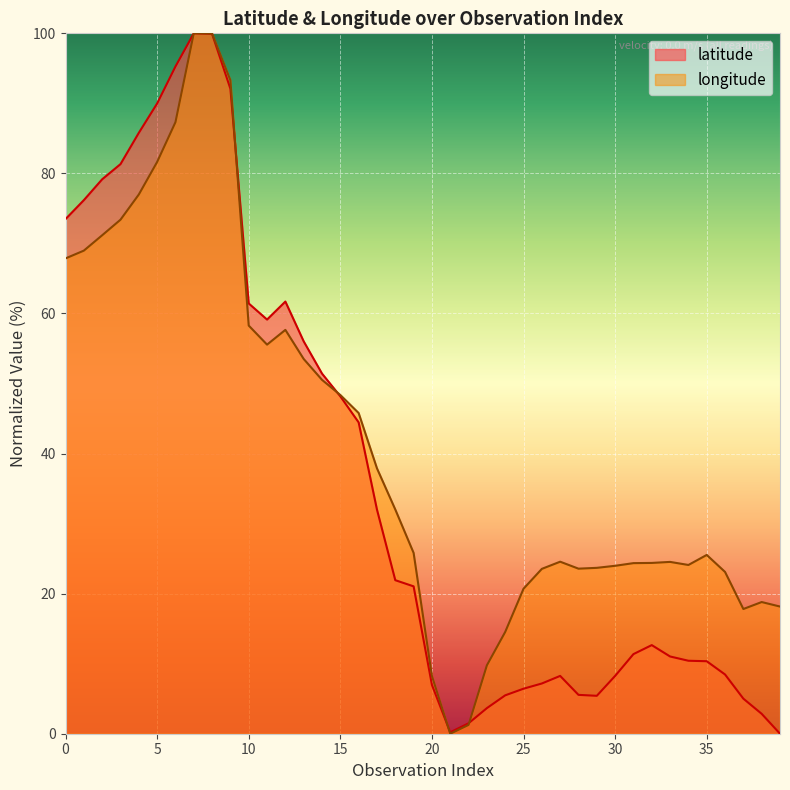

Rank the series by their average value, from highest to lowest.

longitude, latitude